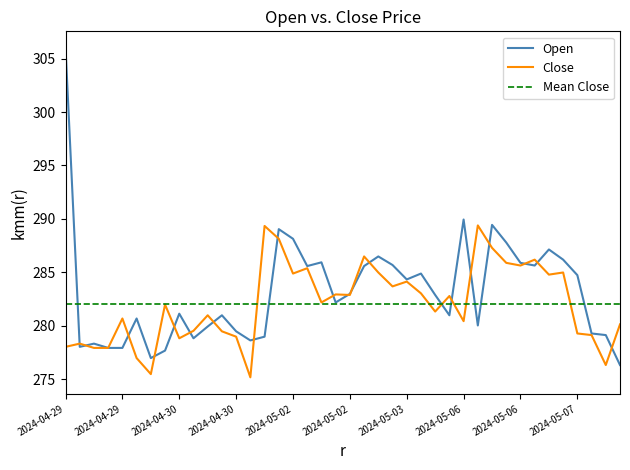

What is the total value across all series at 2024-04-29 15:15?

552.5